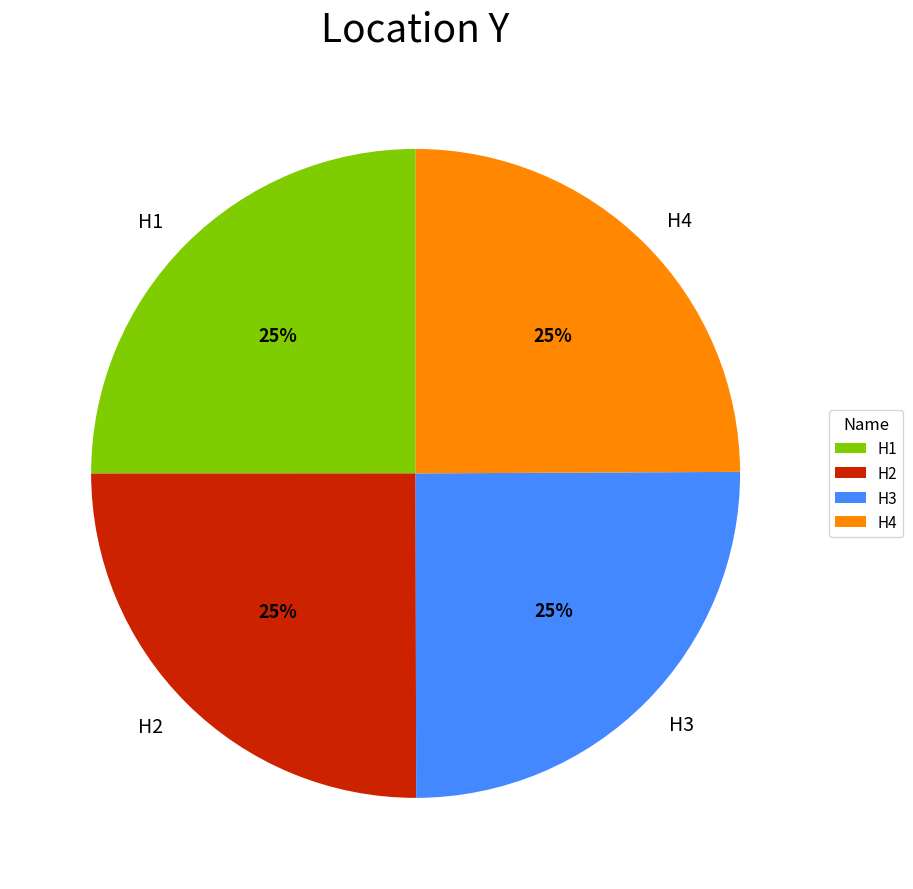

What percentage is the H1 slice, to the nearest percent?

25%